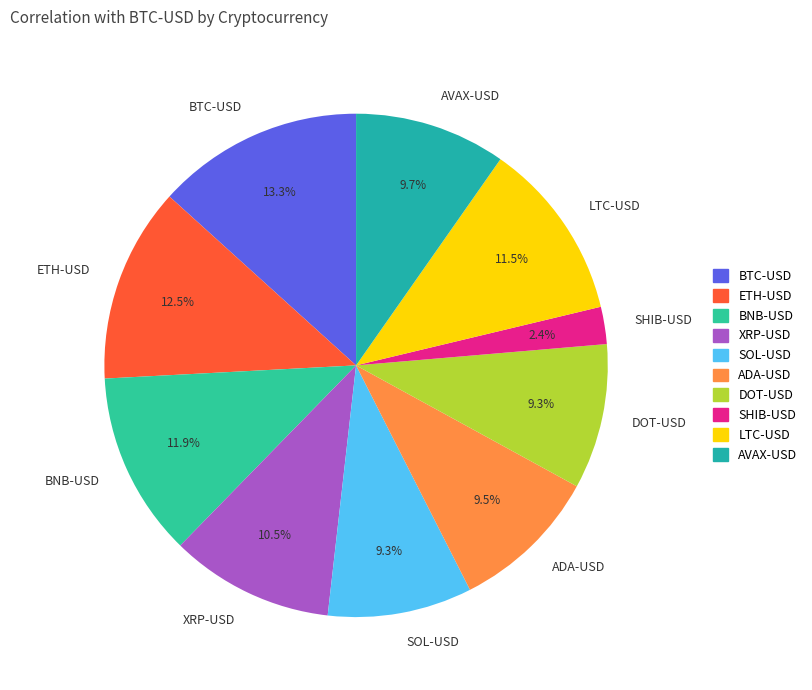

Does ADA-USD account for over 50% of the chart?

No